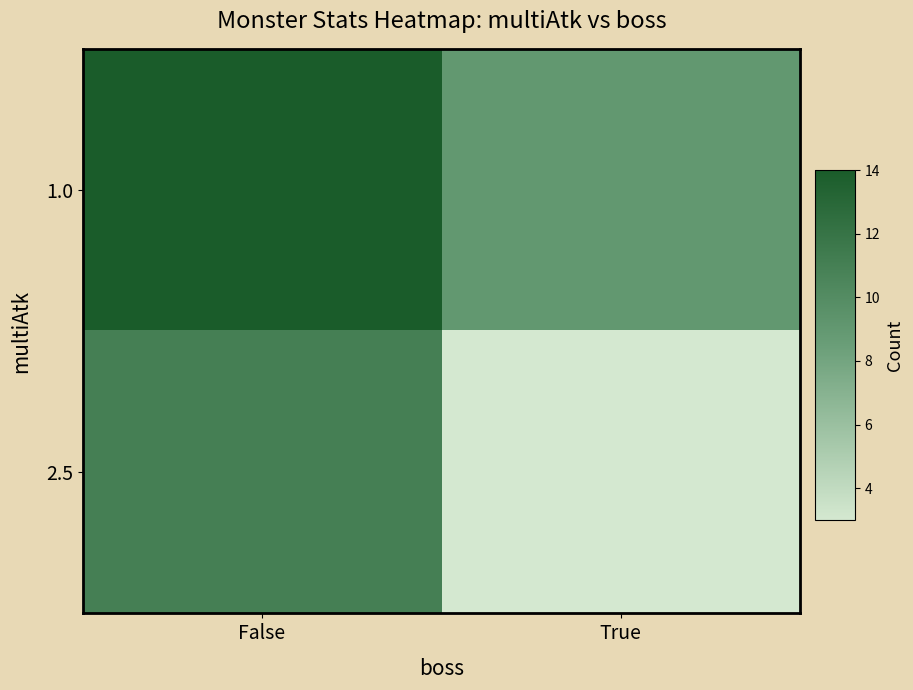

Reading left to right, transcribe all the data shown in this chart.

1.0: False=14	True=9
2.5: False=11	True=3